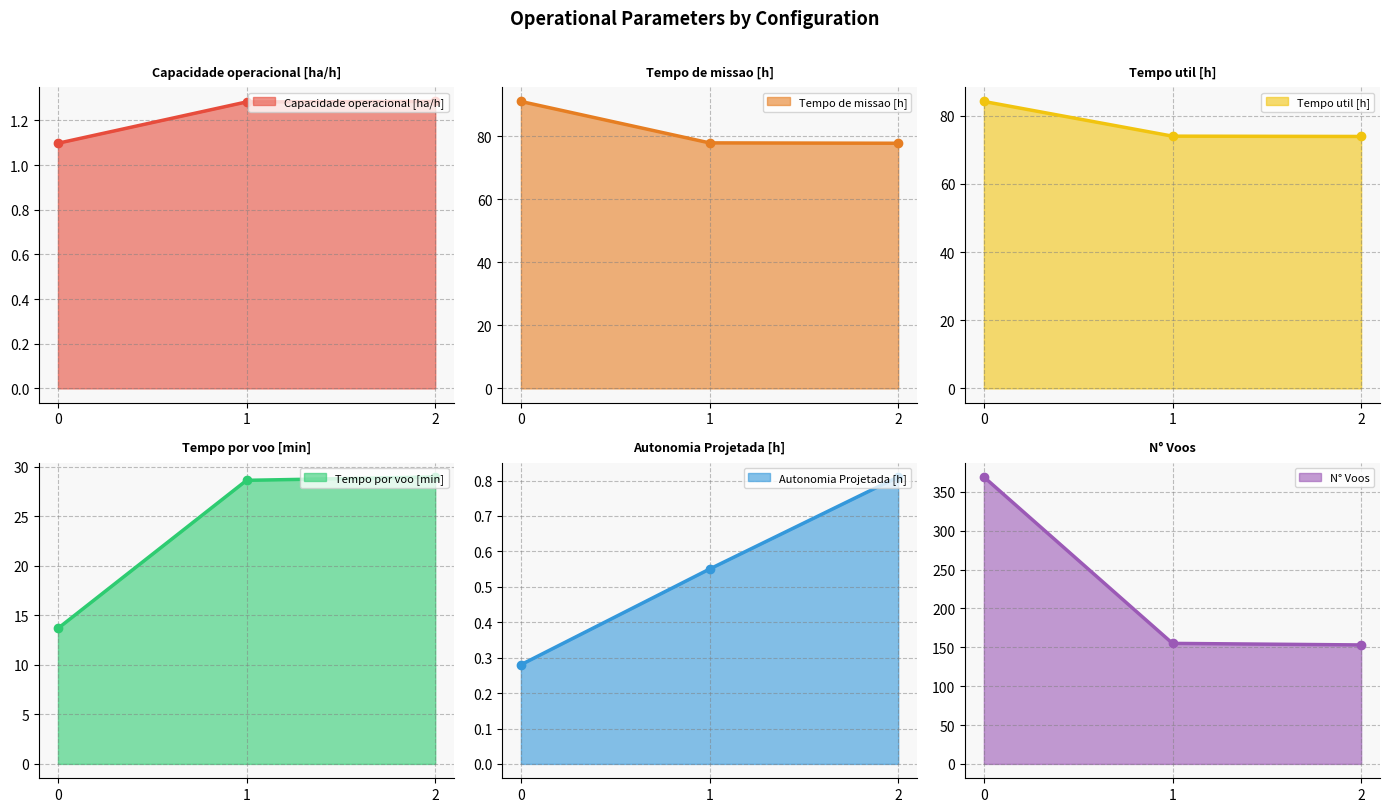

Reading left to right, what are all the values shown in this chart?

Capacidade operacional [ha/h]: 1.1	1.3	1.3
Tempo de missao [h]: 91.1	78.0	77.8
Tempo util [h]: 84.2	74.0	73.9
Tempo por voo [min]: 13.7	28.6	29.0
Autonomia Projetada [h]: 0.3	0.6	0.8
N° Voos: 369.0	155.0	153.0